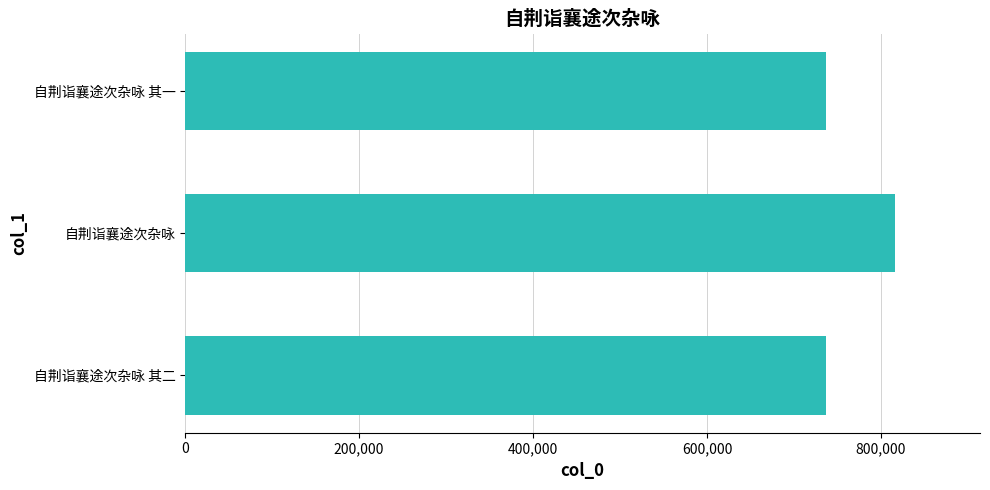

Which label corresponds to the largest value in the chart?

自荆诣襄途次杂咏